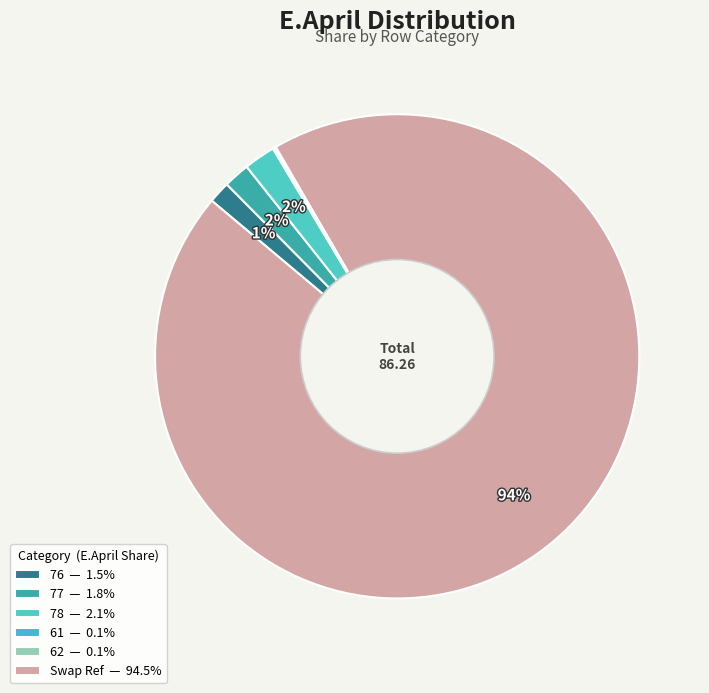

To the nearest percent, what is the combined percentage of 61 and 76?

2%